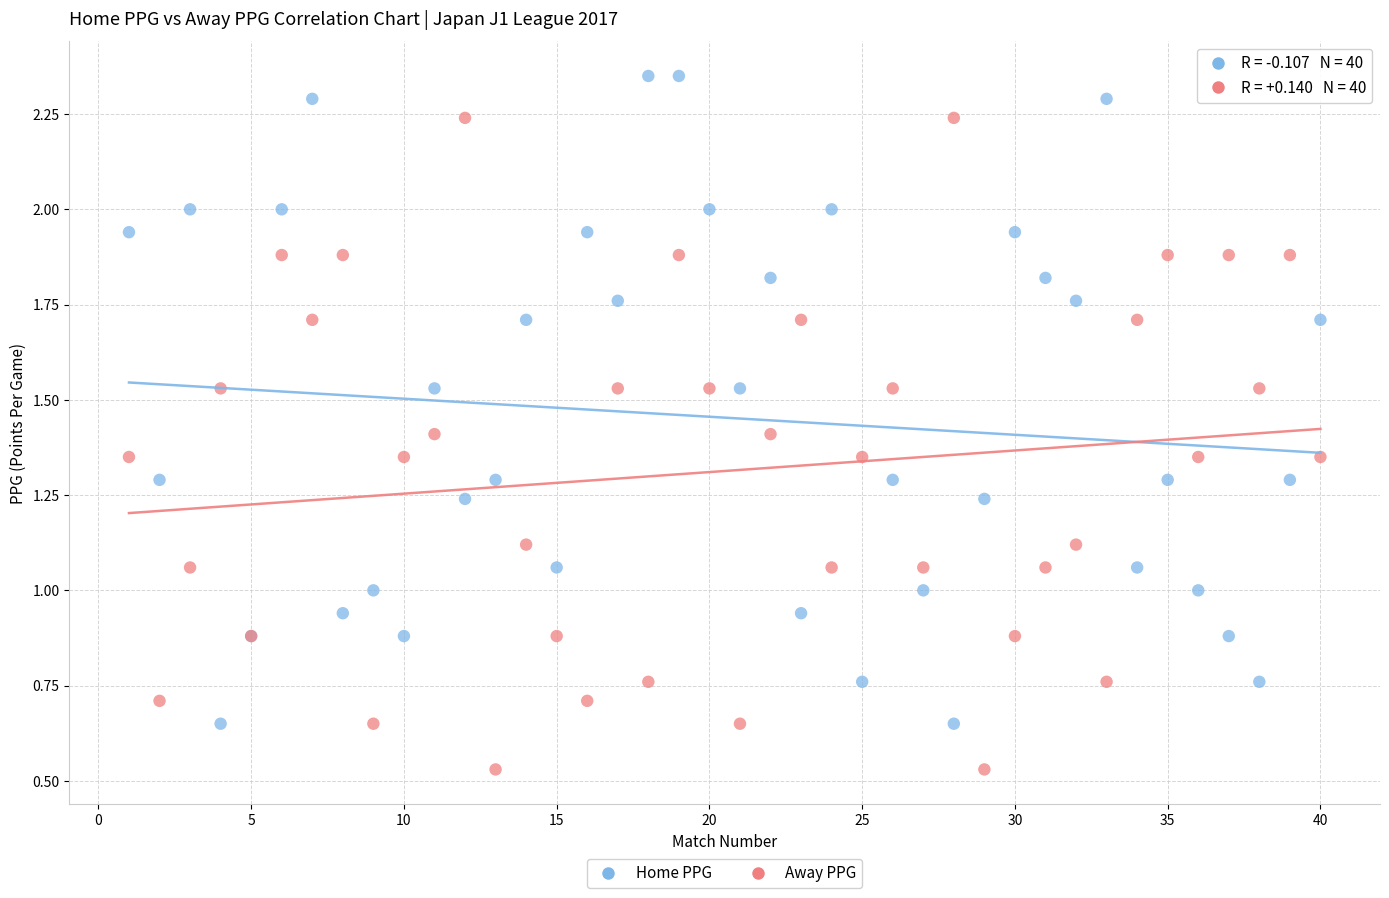

Which series reaches the minimum Y coordinate?

Away PPG